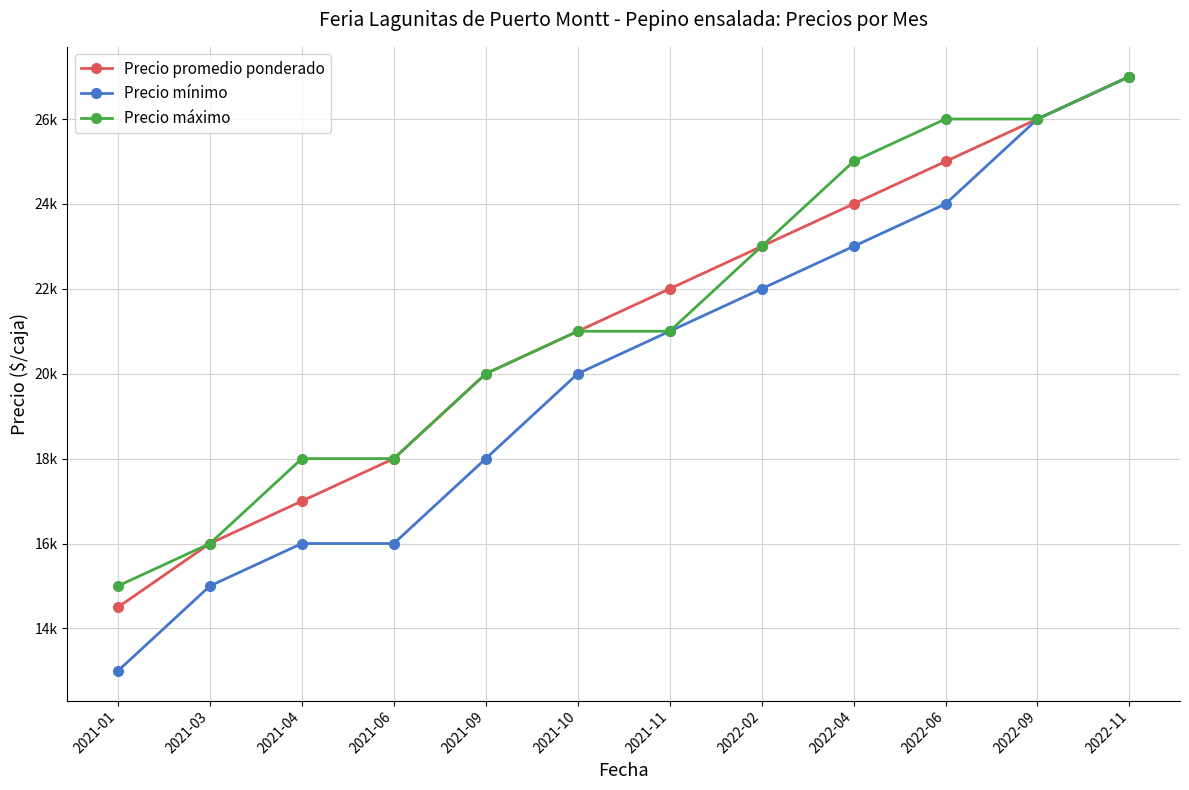

Does the chart have visible grid lines?

Yes